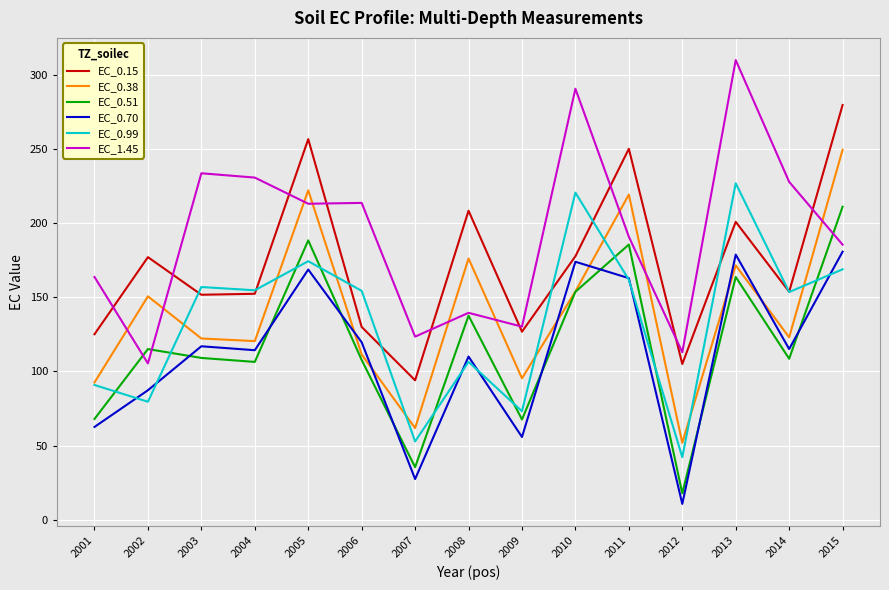

What is the average value of the EC_0.70 series?

112.3